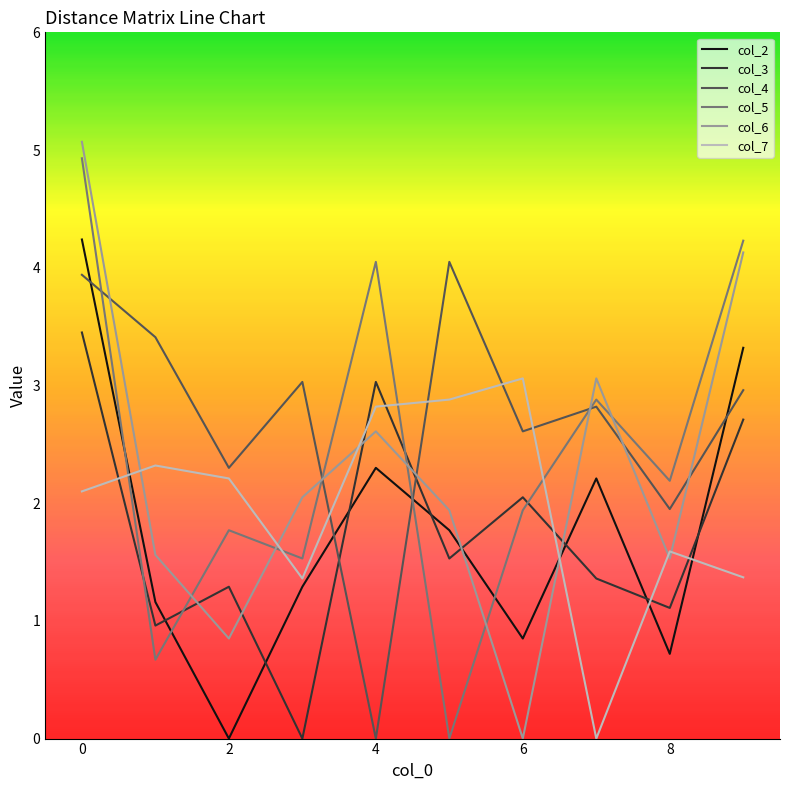

What is the greatest value displayed?

5.1